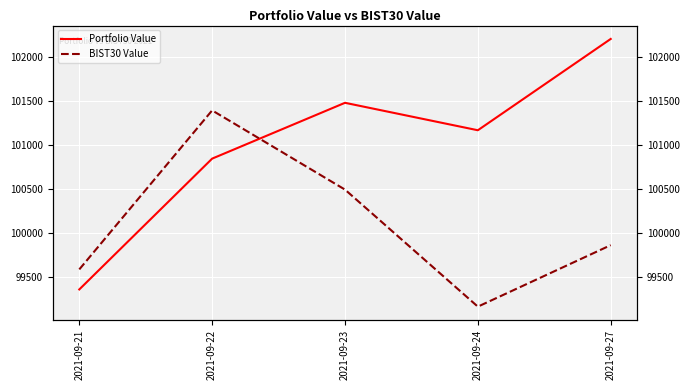

What is the sum of all BIST30 Value values?

500516.5